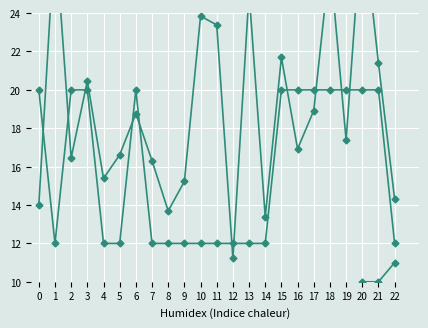

Count the number of data series in this chart.

3